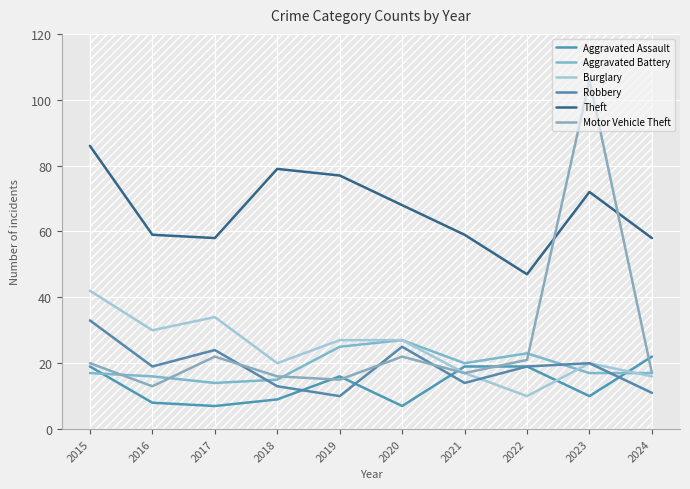

What is the maximum value shown in the chart?

106